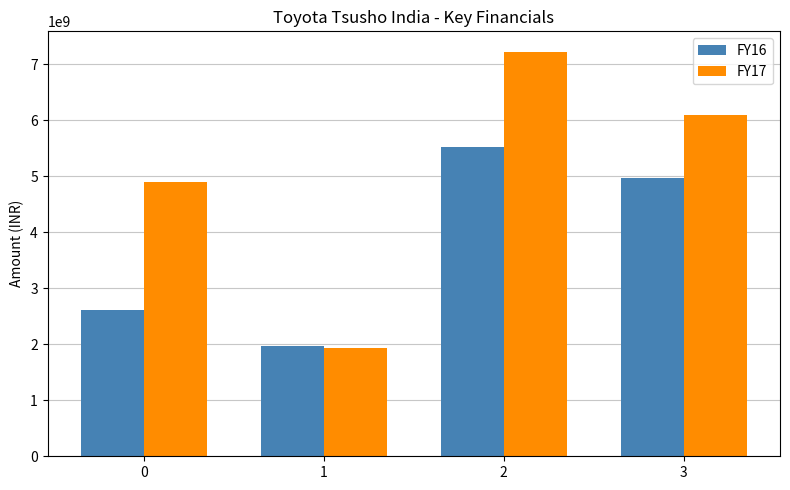

Are the bars horizontal?

No